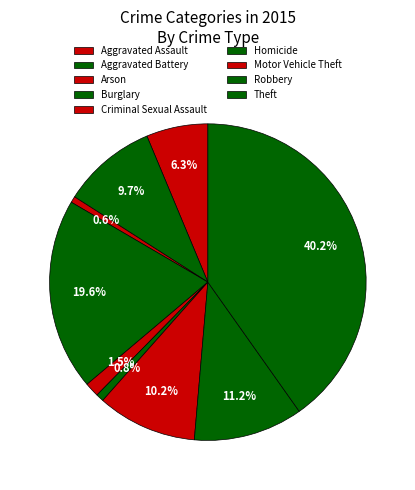

How many segments does this pie chart have?

9